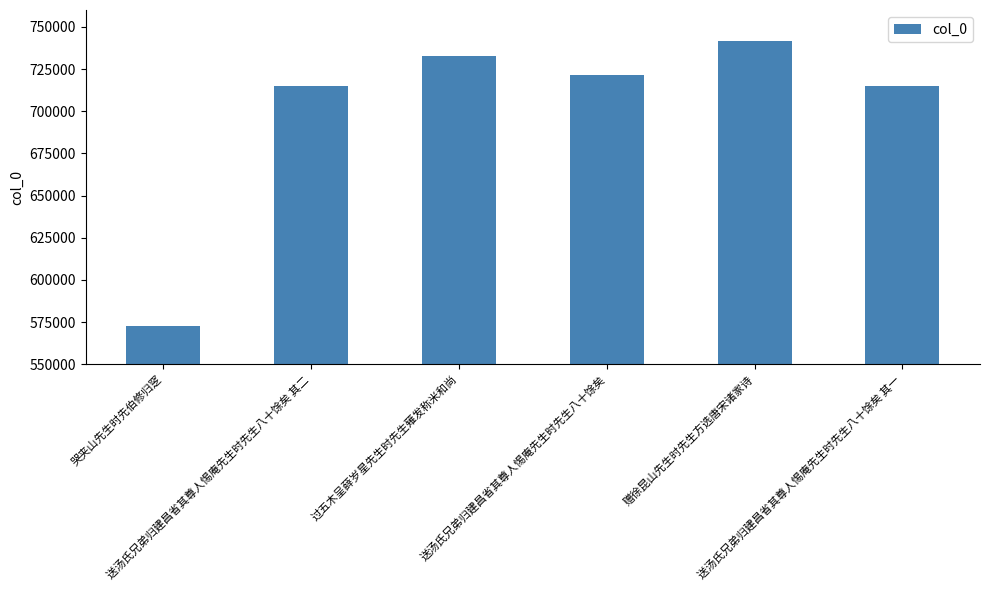

What is the change in value from 过五木呈薛岁星先生时先生薙发称米和尚 to 赠徐昆山先生时先生方选唐宋诸家诗?

+8901